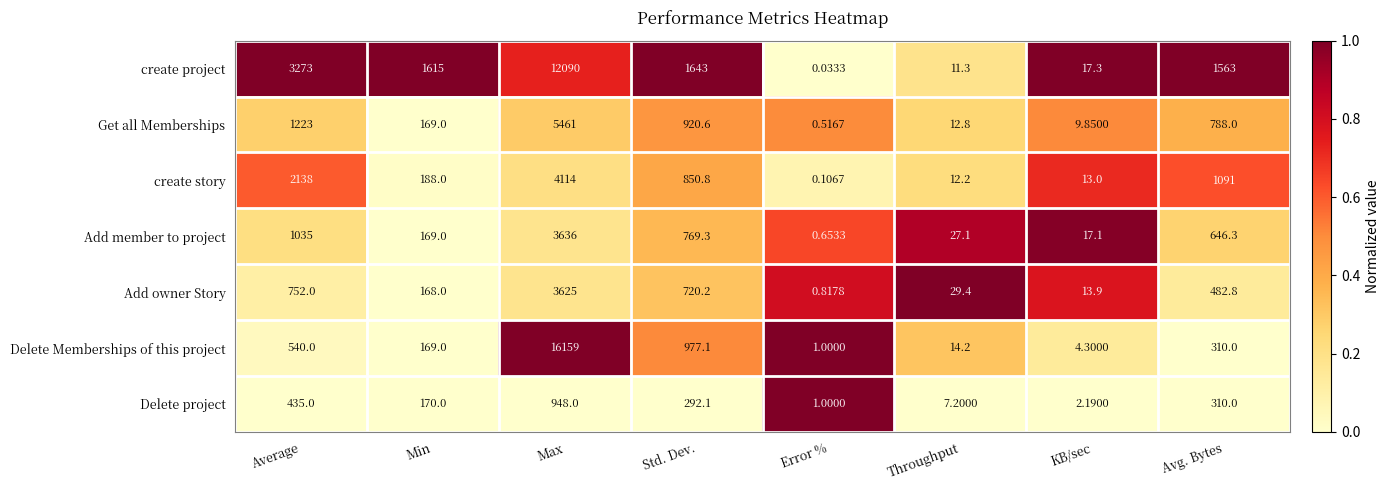

Which series changed the most between Error % and Throughput?

Add owner Story